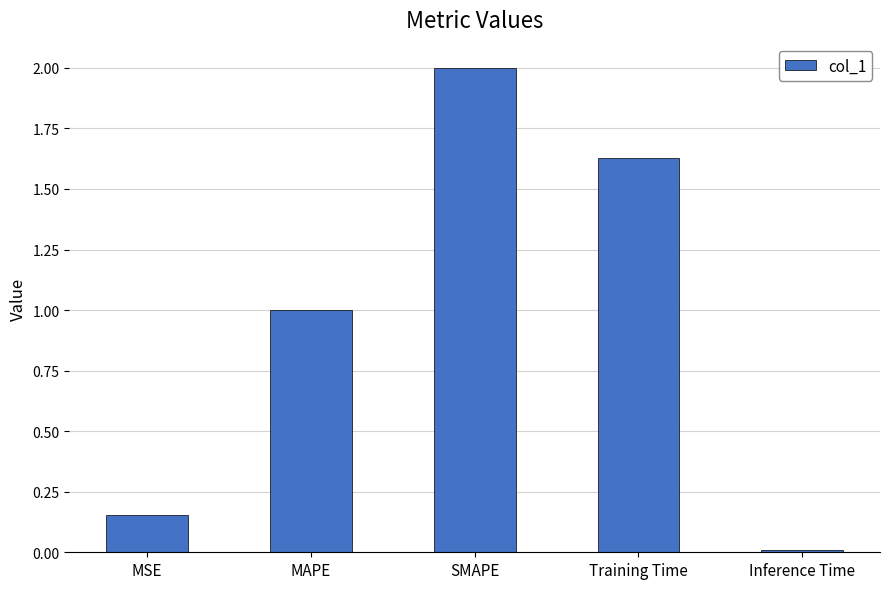

List the labels in order of value, smallest first.

Inference Time, MSE, MAPE, Training Time, SMAPE